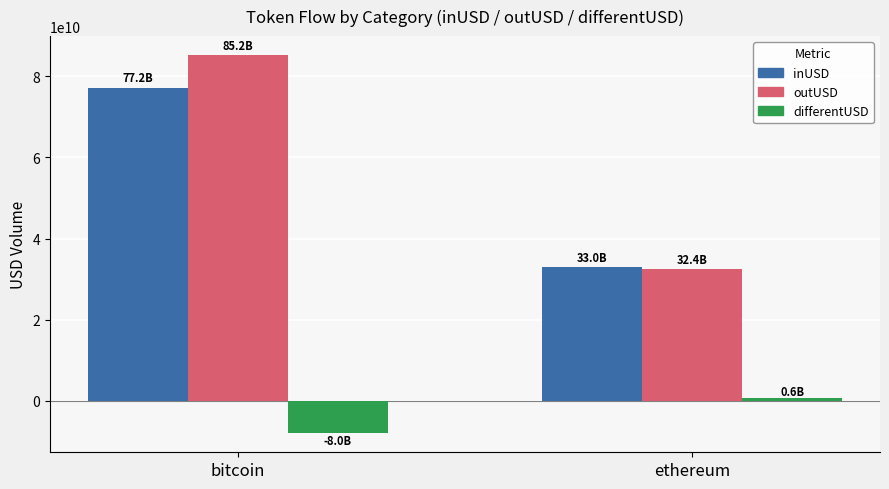

What are all the series names shown in the legend?

inUSD, outUSD, differentUSD